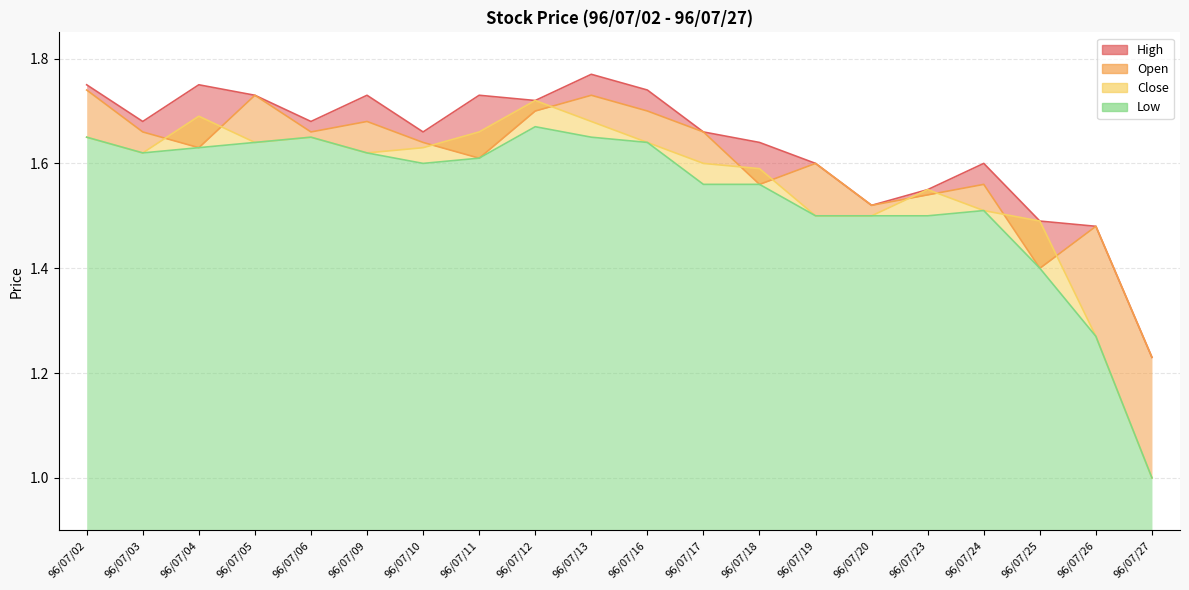

Reading left to right, extract all data points from this chart.

Open: 1.7	1.7	1.6	1.7	1.7	1.7	1.6	1.6	1.7	1.7	1.7	1.7	1.6	1.6	1.5	1.5	1.6	1.4	1.5	1.2
High: 1.8	1.7	1.8	1.7	1.7	1.7	1.7	1.7	1.7	1.8	1.7	1.7	1.6	1.6	1.5	1.6	1.6	1.5	1.5	1.2
Low: 1.6	1.6	1.6	1.6	1.6	1.6	1.6	1.6	1.7	1.6	1.6	1.6	1.6	1.5	1.5	1.5	1.5	1.4	1.3	1.0
Close: 1.6	1.6	1.7	1.6	1.6	1.6	1.6	1.7	1.7	1.7	1.6	1.6	1.6	1.5	1.5	1.6	1.5	1.5	1.3	1.0